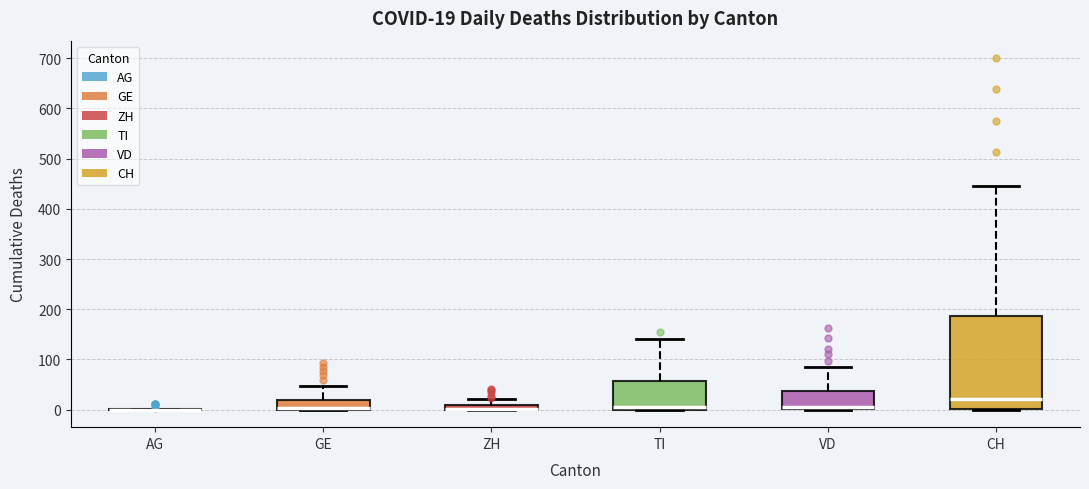

Which box is the tallest, from its lower edge to its upper edge?

CH